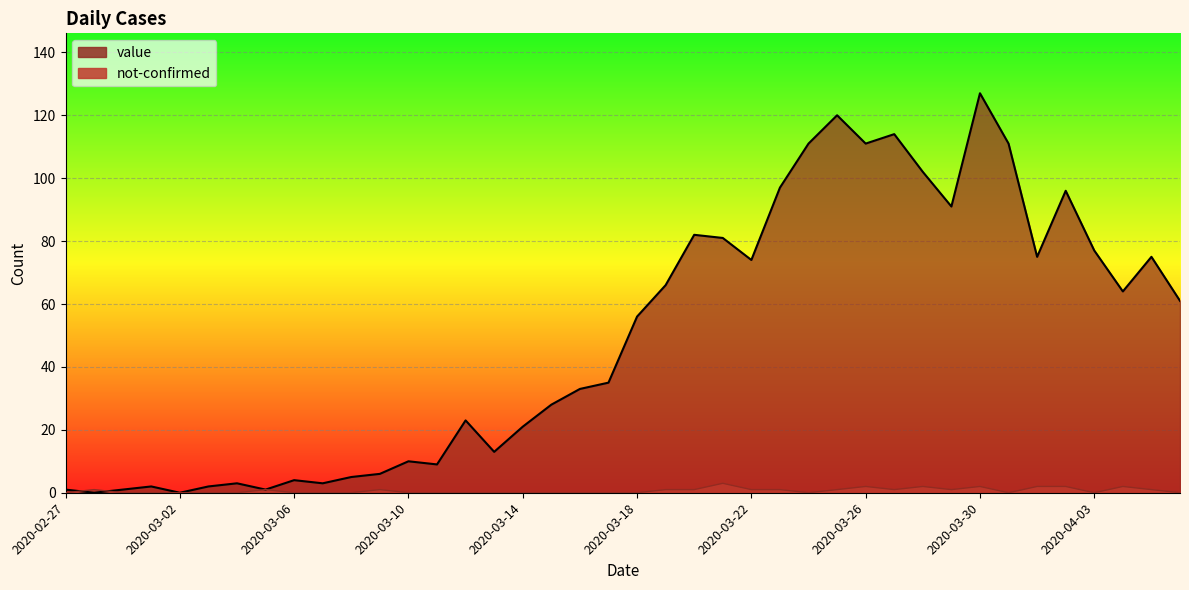

Which label corresponds to the smallest value in the chart?

2020-02-28